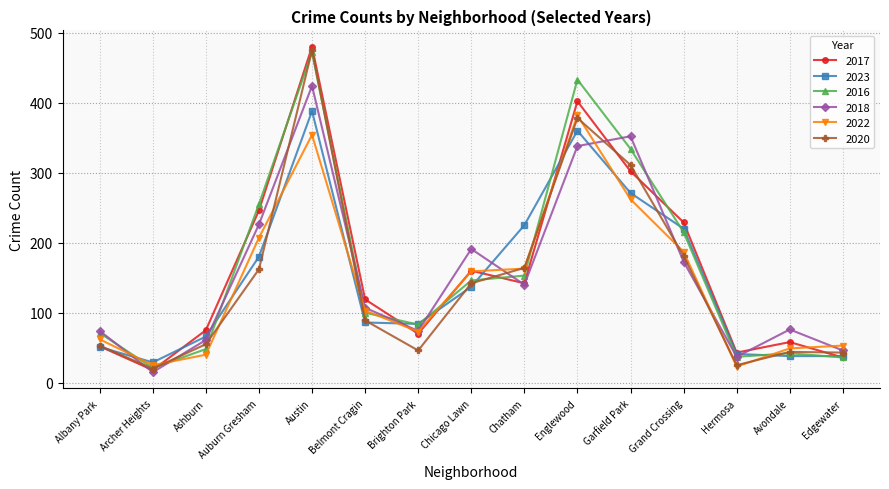

What is the average value of the 2017 series?

162